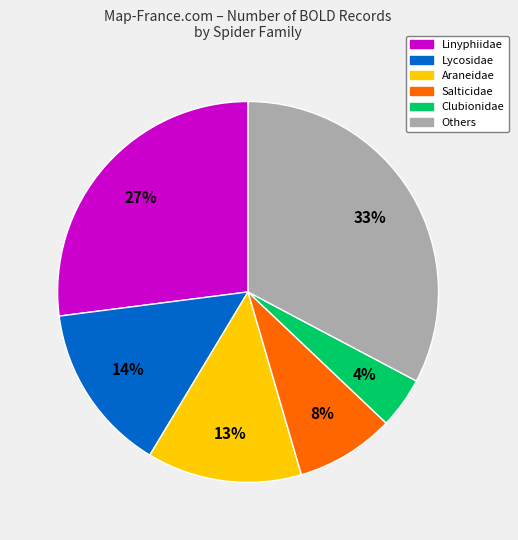

Which slice is the largest?

Others